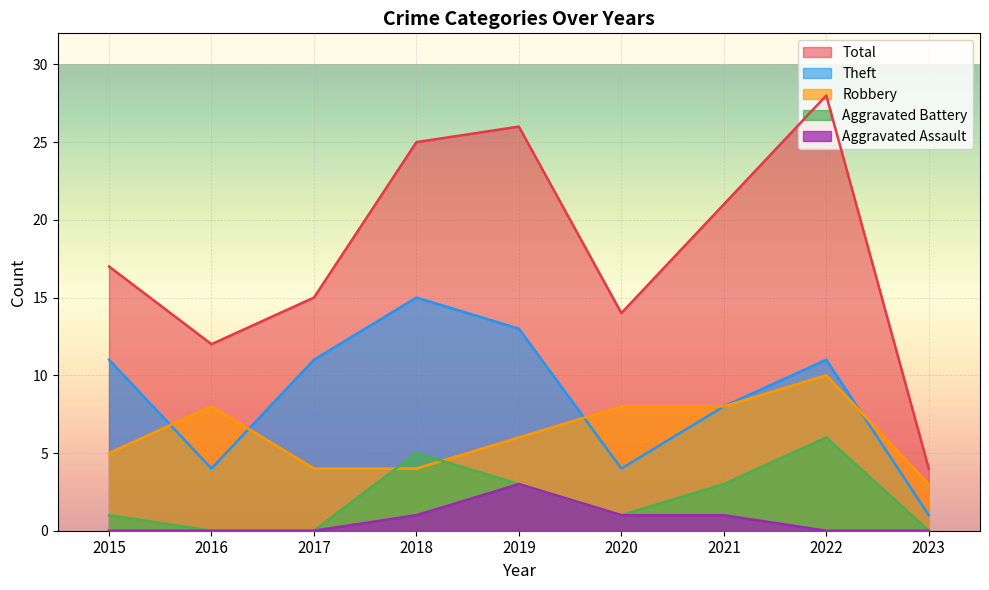

True or false: Aggravated Battery and Aggravated Assault intersect in this chart.

False